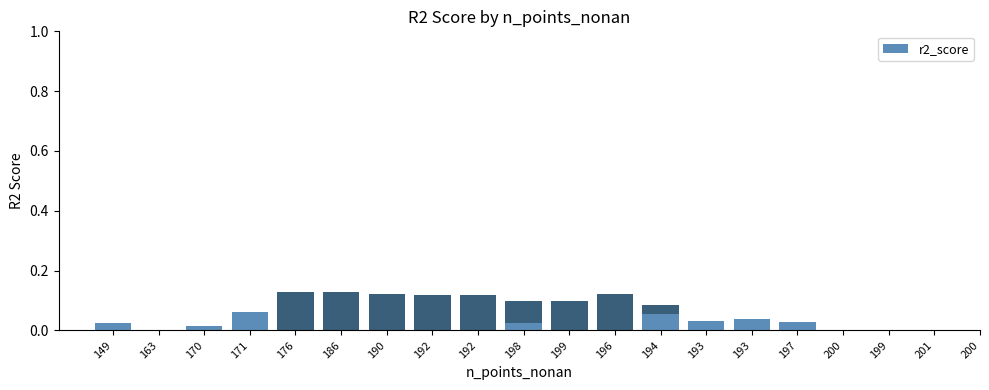

How many bars are there in total?

20